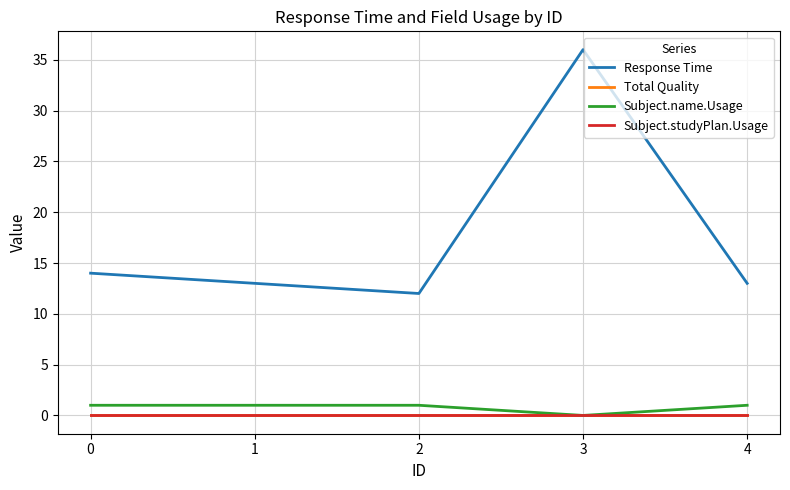

Does the chart display data point markers on the line(s)?

No